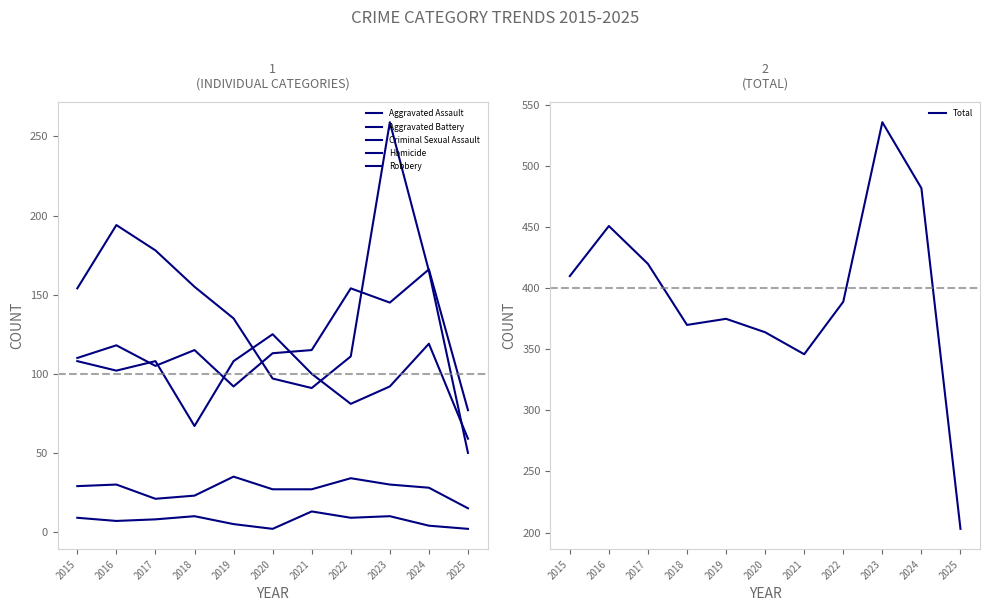

What is the difference between the maximum and minimum values in the Criminal Sexual Assault series?

20